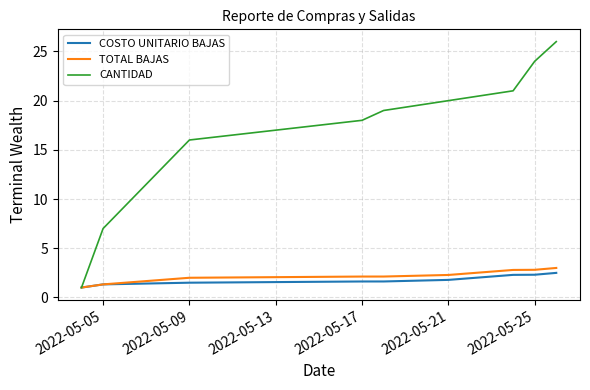

What is the sum of all TOTAL BAJAS values?

19.4